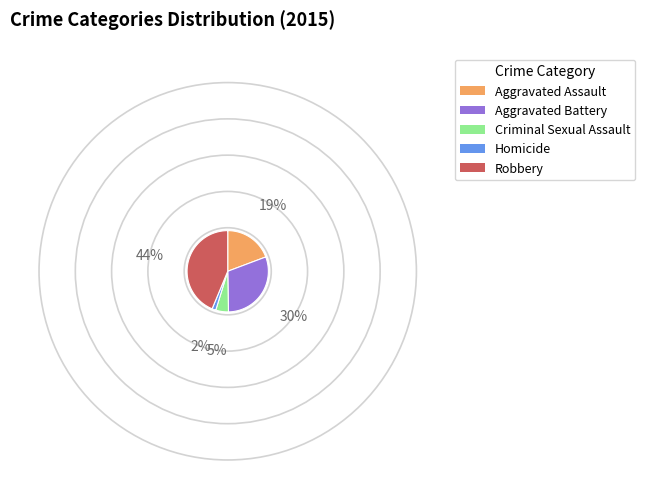

Does Robbery account for over 50% of the chart?

No